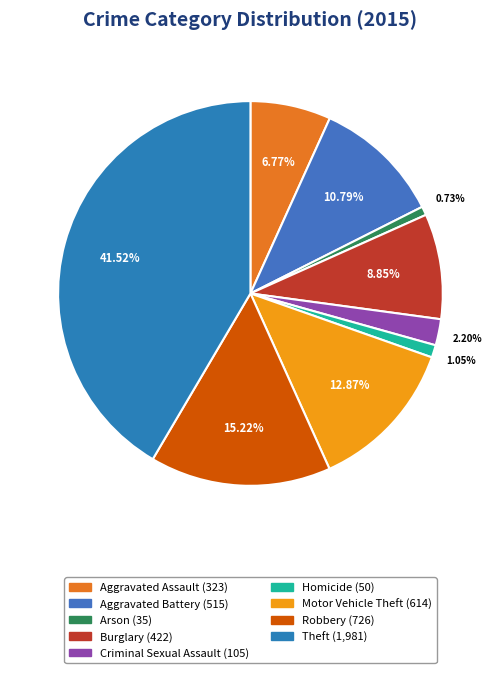

What is the ratio of the value at Burglary to the value at Arson?

12.1